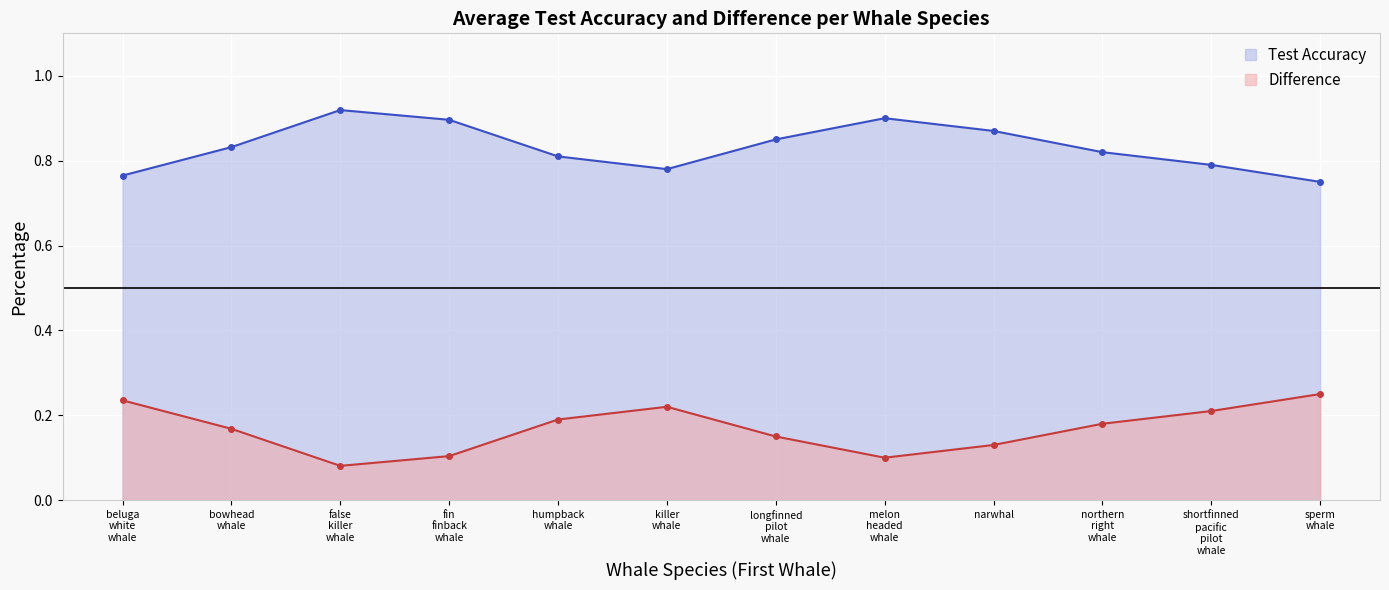

Which series has the largest range (max minus min)?

Test Accuracy